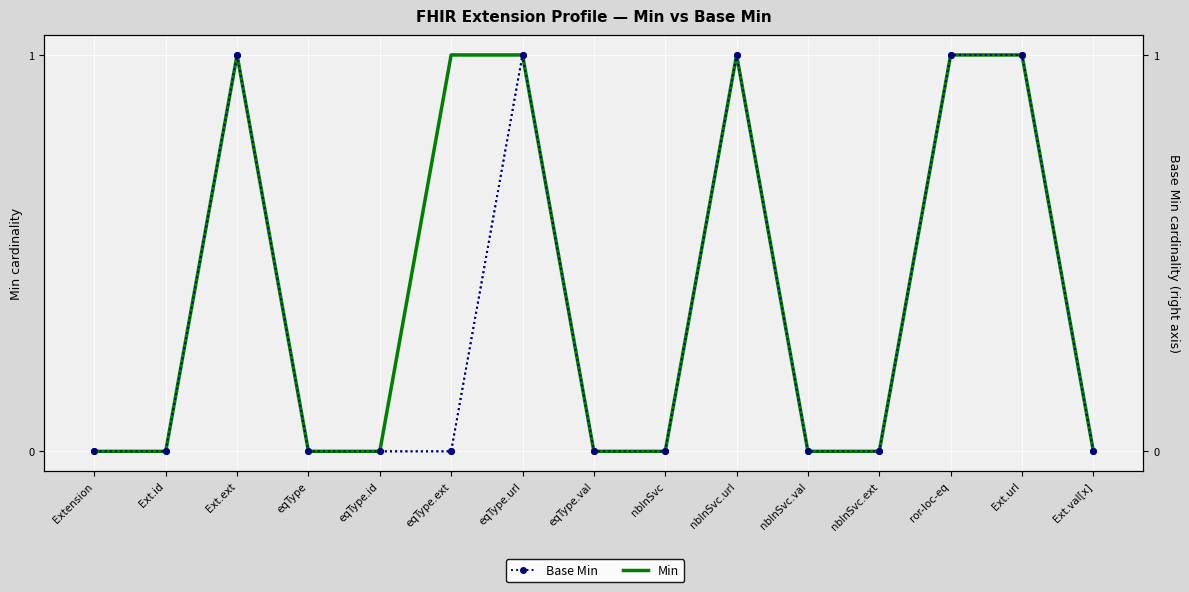

In Base Min (right), how many points are higher than both neighbors (excluding endpoints)?

3